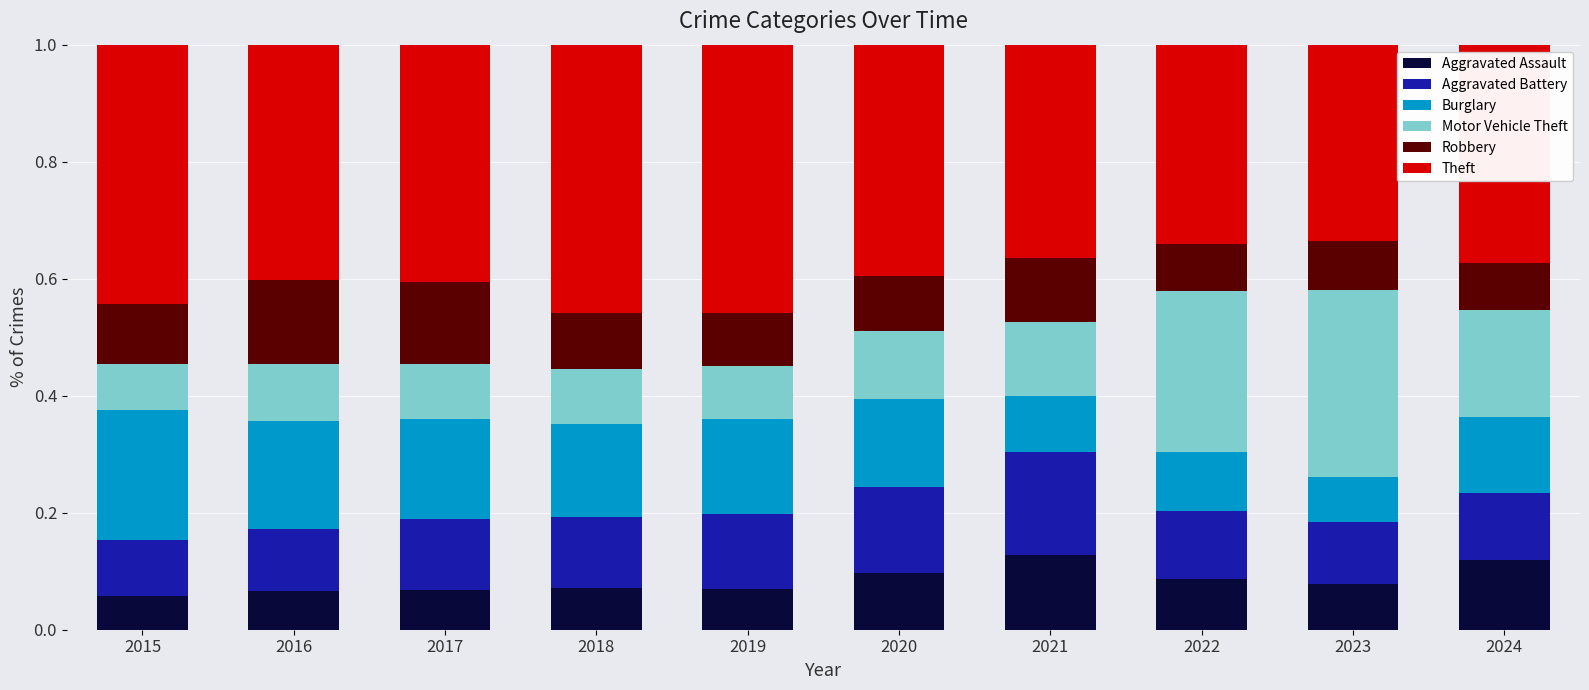

Are the bars grouped side by side (vs. stacked)?

No